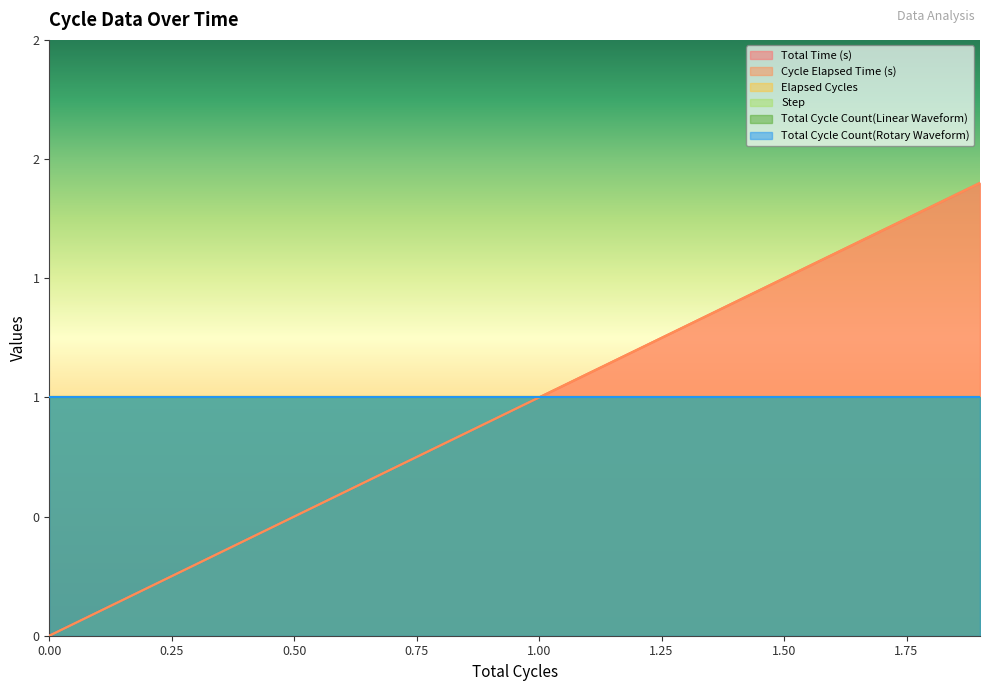

At how many categories does at least one series exceed 0?

20